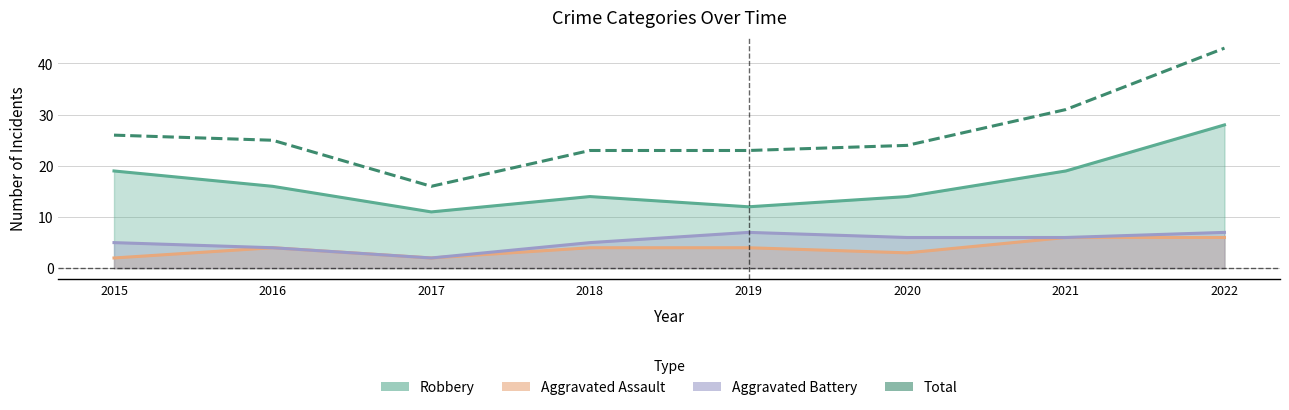

At which category is the sum across all series the highest?

2022